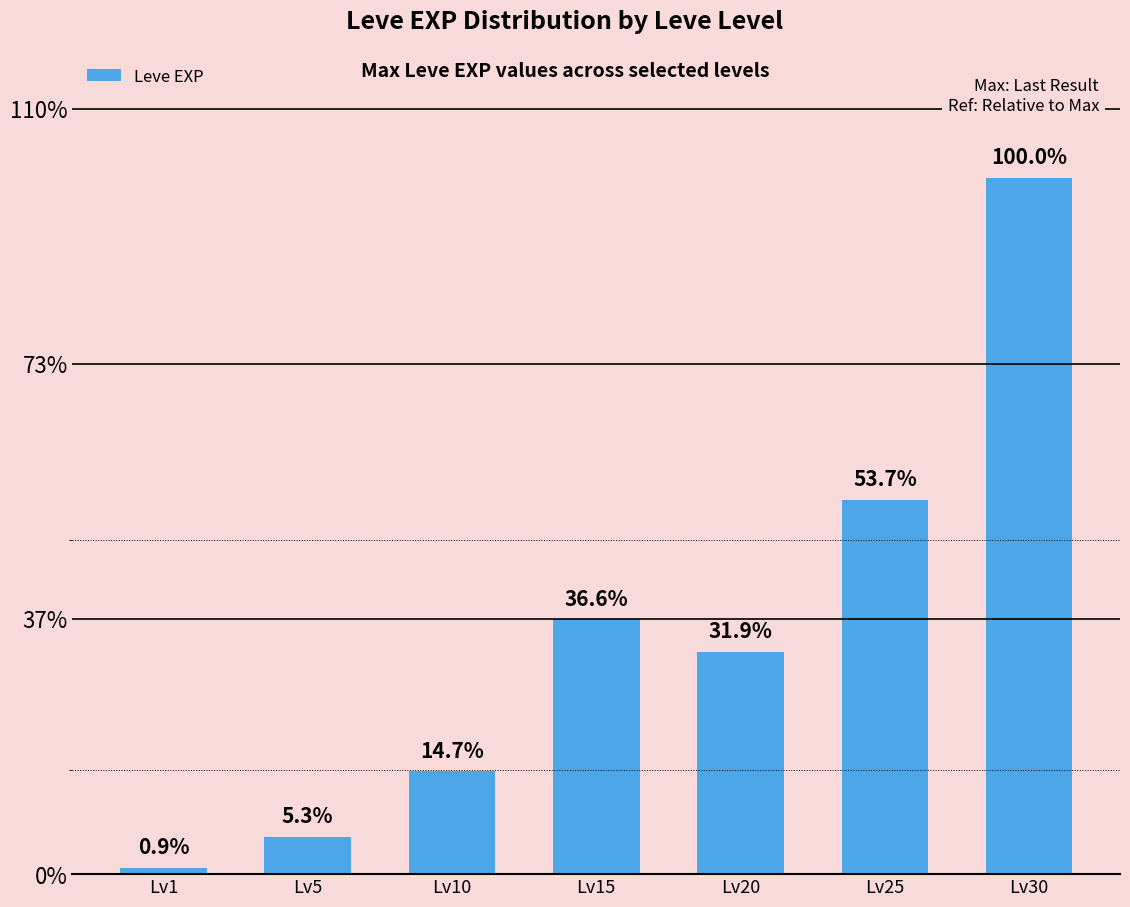

List the labels in order of value, smallest first.

Lv1, Lv5, Lv10, Lv20, Lv15, Lv25, Lv30